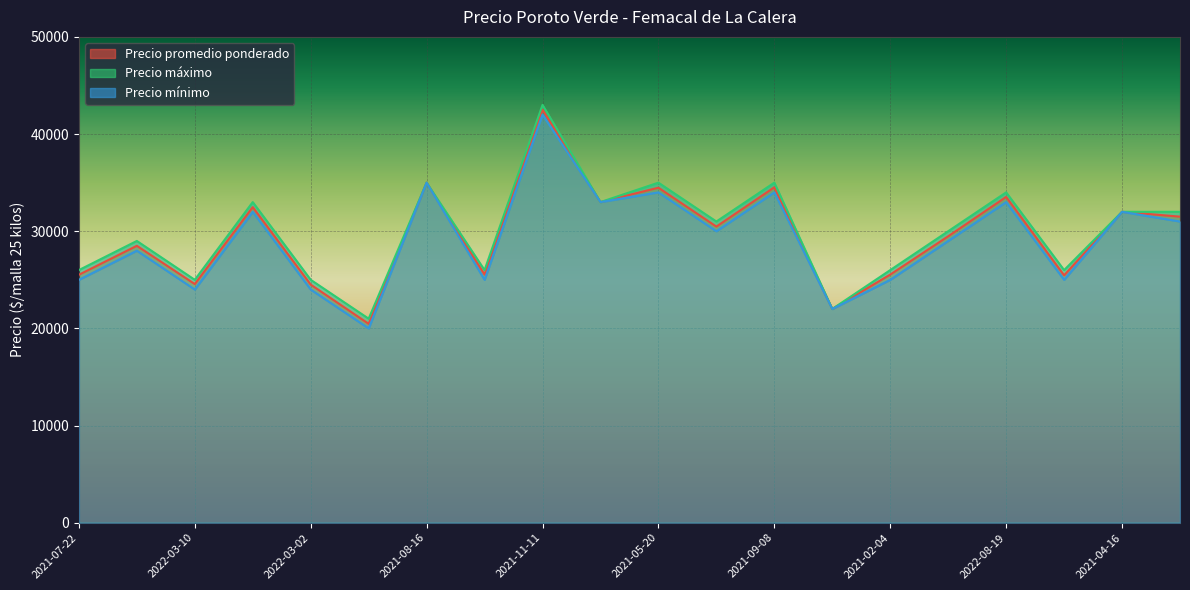

What value does the Precio promedio ponderado series have at 2022-03-10, to the nearest 10?

24560